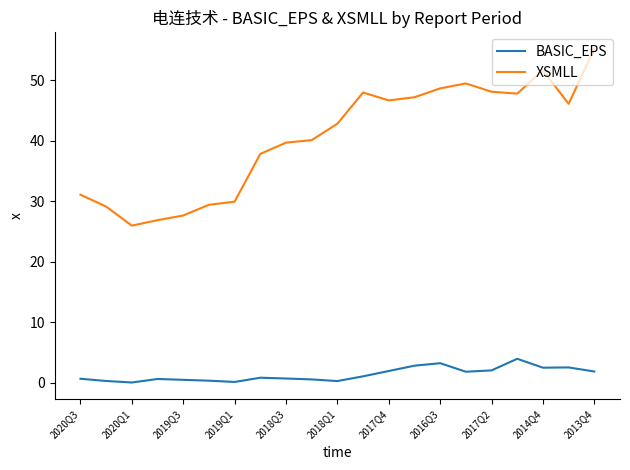

Which series has the largest total across all categories?

XSMLL